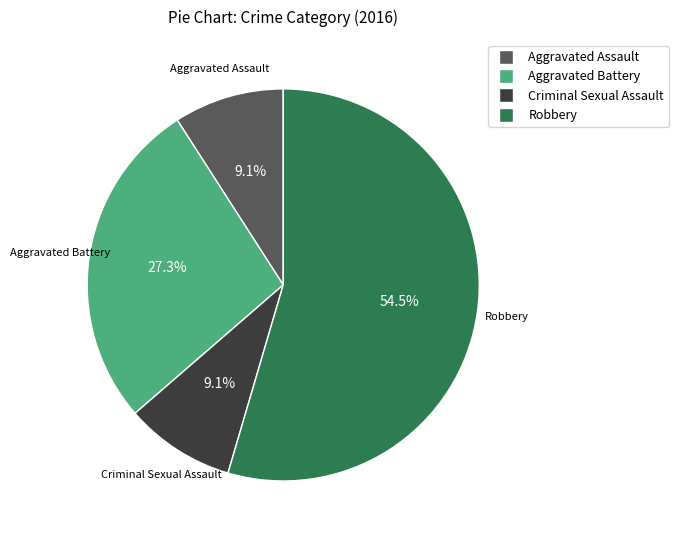

To the nearest percent, what portion does Aggravated Assault represent?

9%